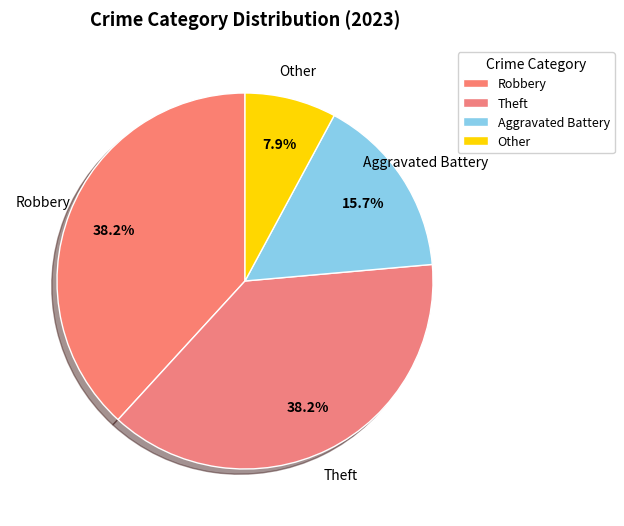

How many segments does this pie chart have?

4